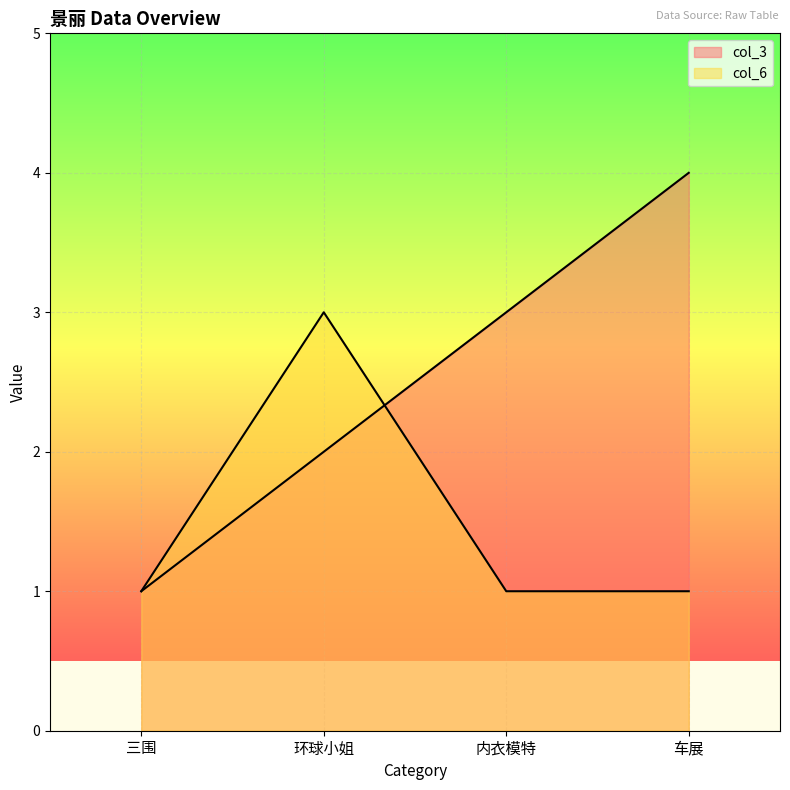

What are all the series names shown in the legend?

col_3, col_6